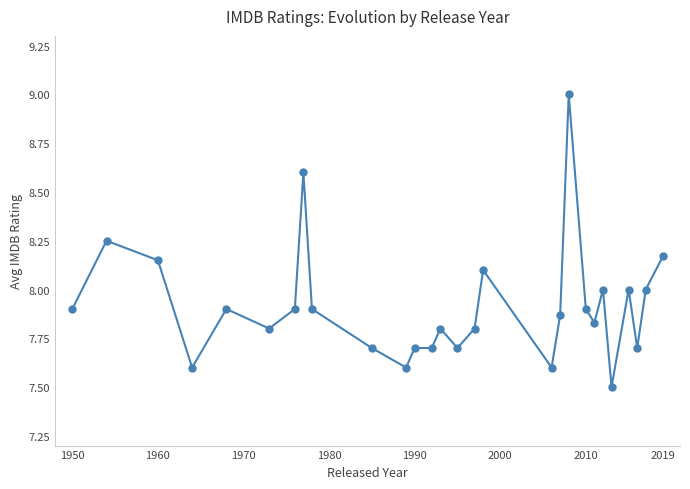

How many lines are shown in the chart?

1